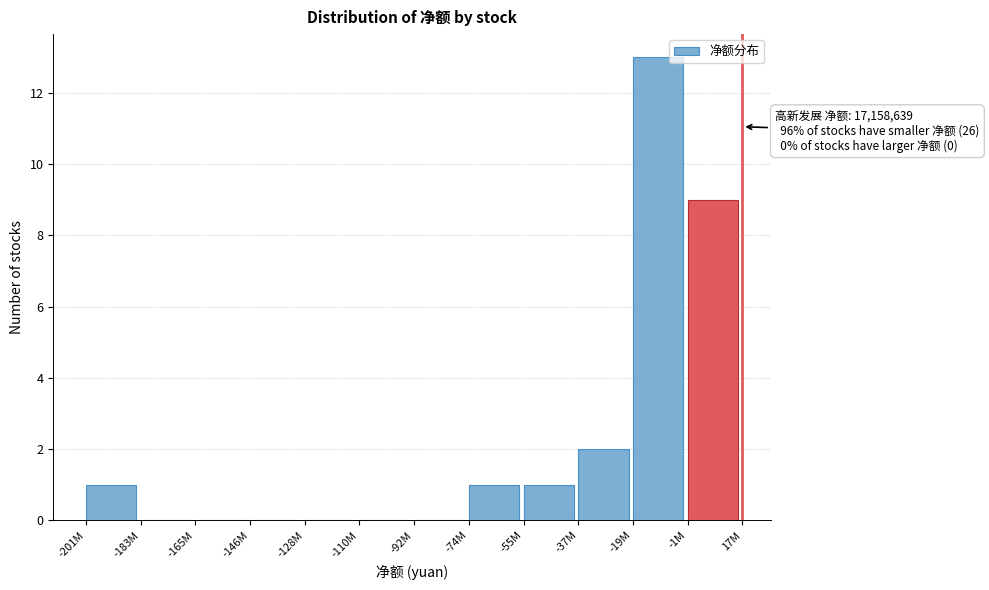

Reading right to left, list all the values displayed in this chart.

-1M=9	-19M=13	-37M=2	-55M=1	-74M=1	-92M=0	-110M=0	-128M=0	-146M=0	-165M=0	-183M=0	-201M=1